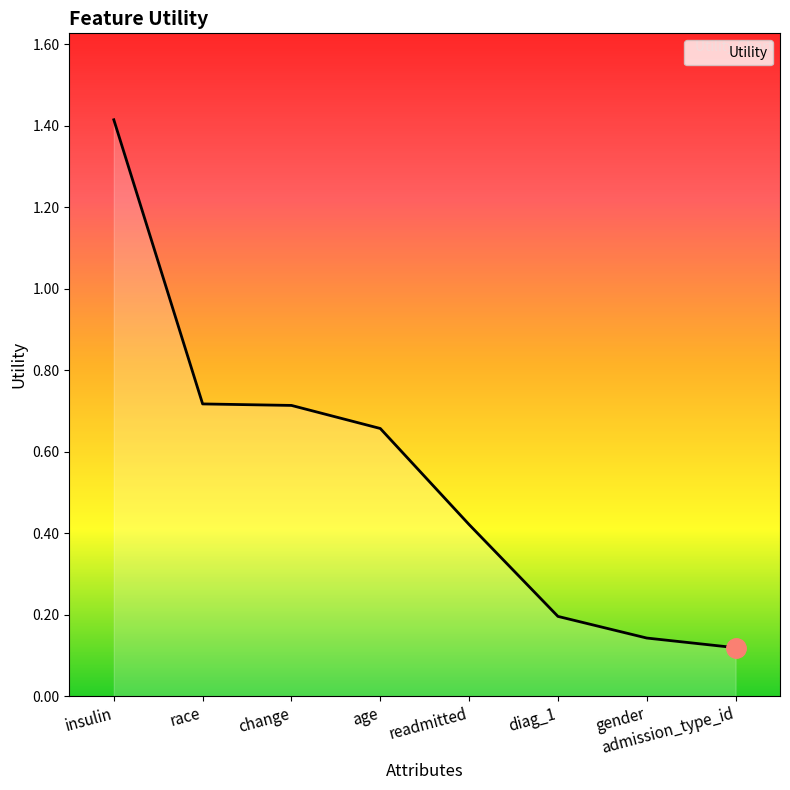

What position from the left is race?

2